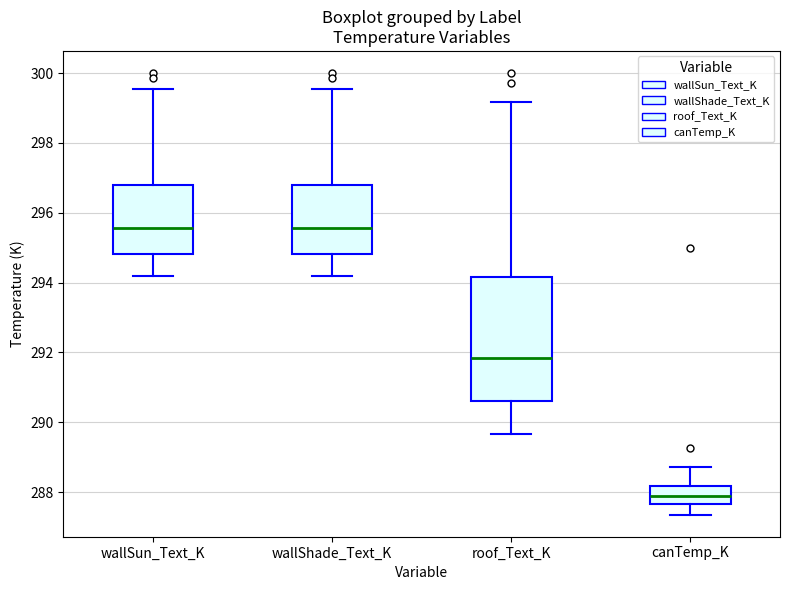

Which box's median line is the lowest?

canTemp_K